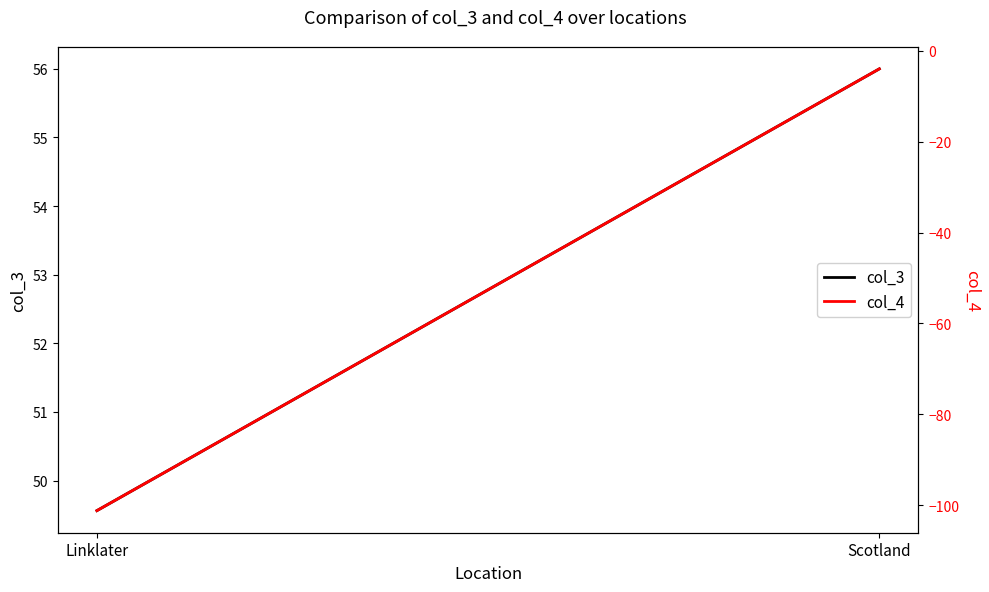

Reading right to left, what are all the values shown in this chart?

col_3: 56.0	49.6
col_4: -4.0	-101.2